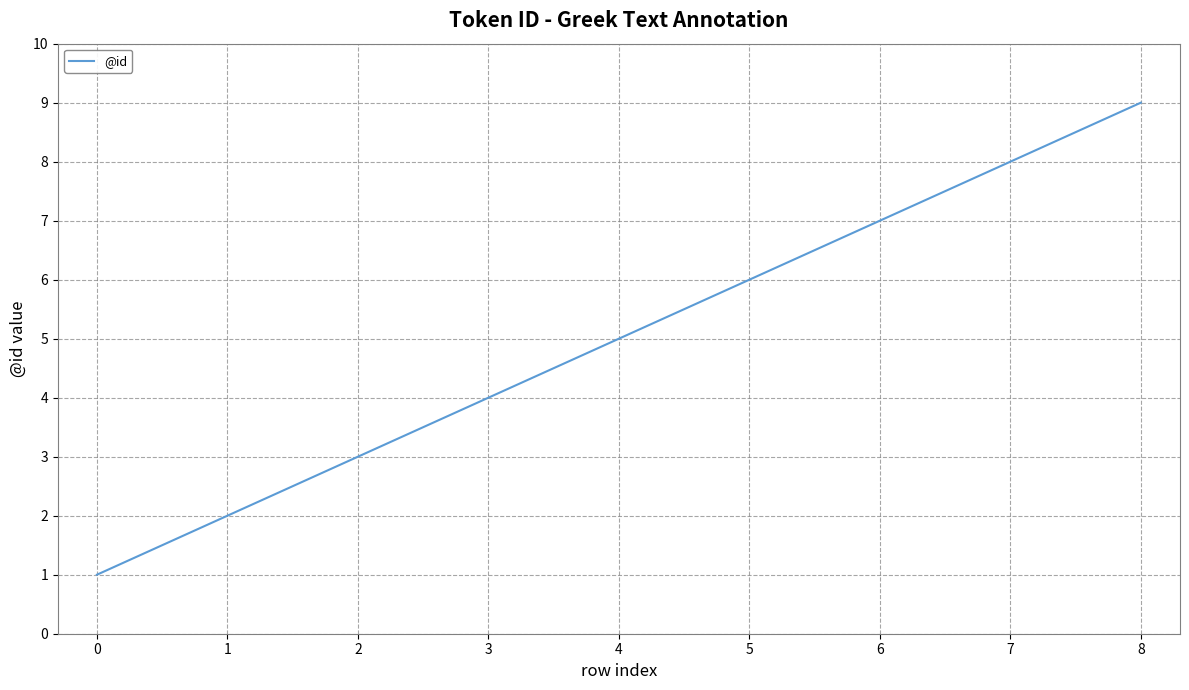

True or false: the data shows 11 at 5.

False